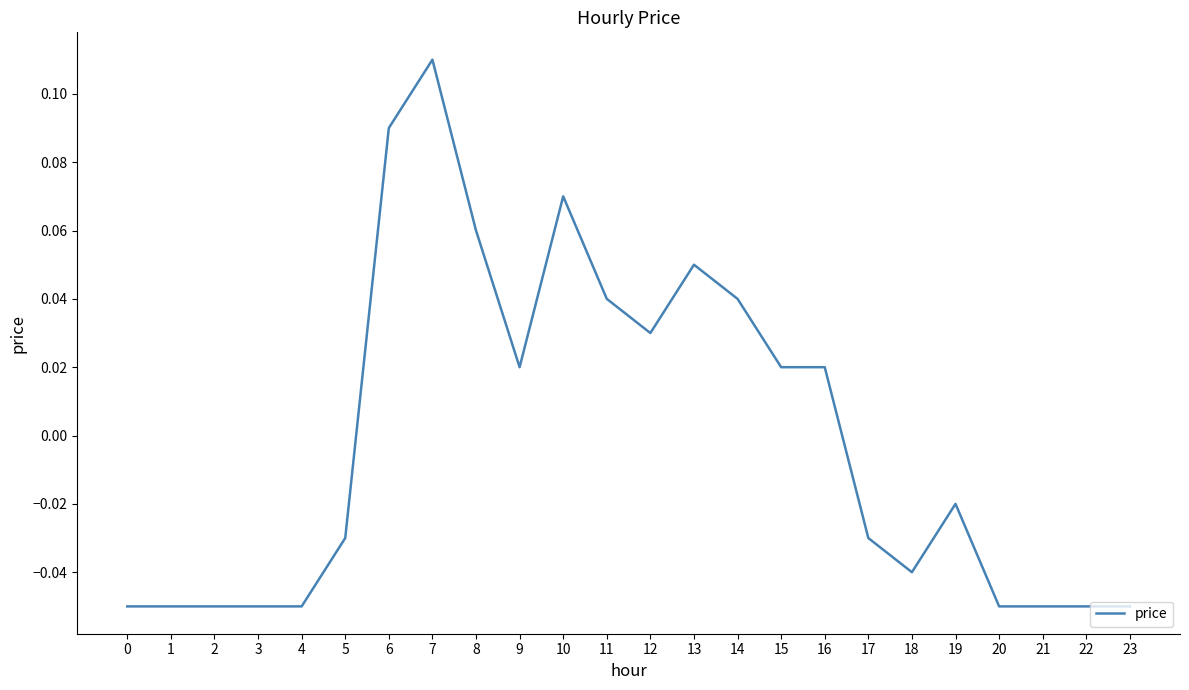

What is the change in value from 2 to 8?

+0.1